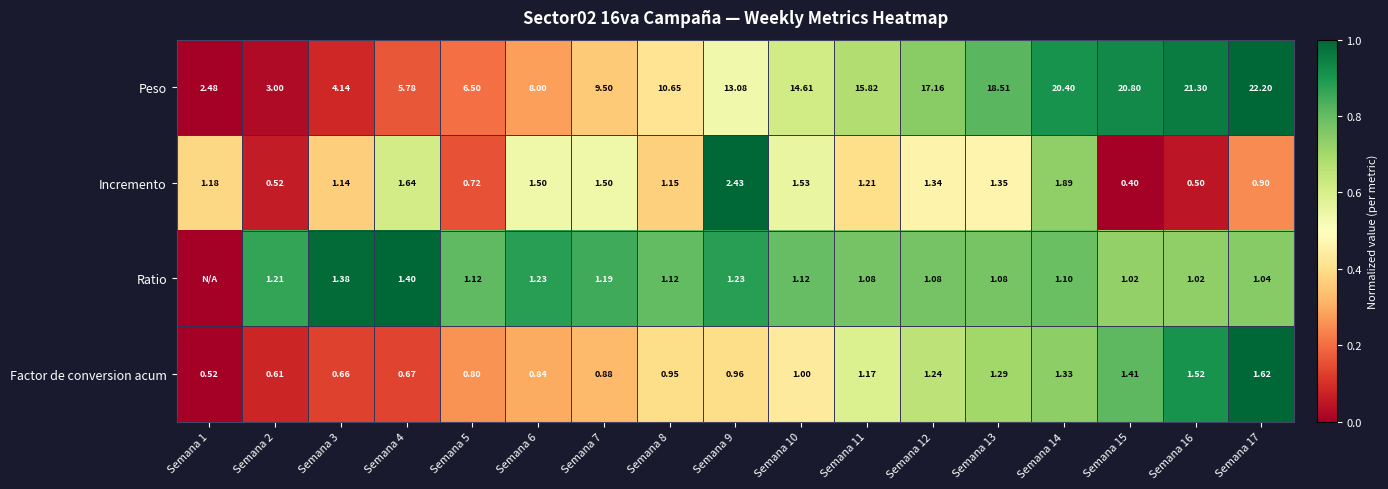

Which category has the highest value in the Peso series?

Semana 17